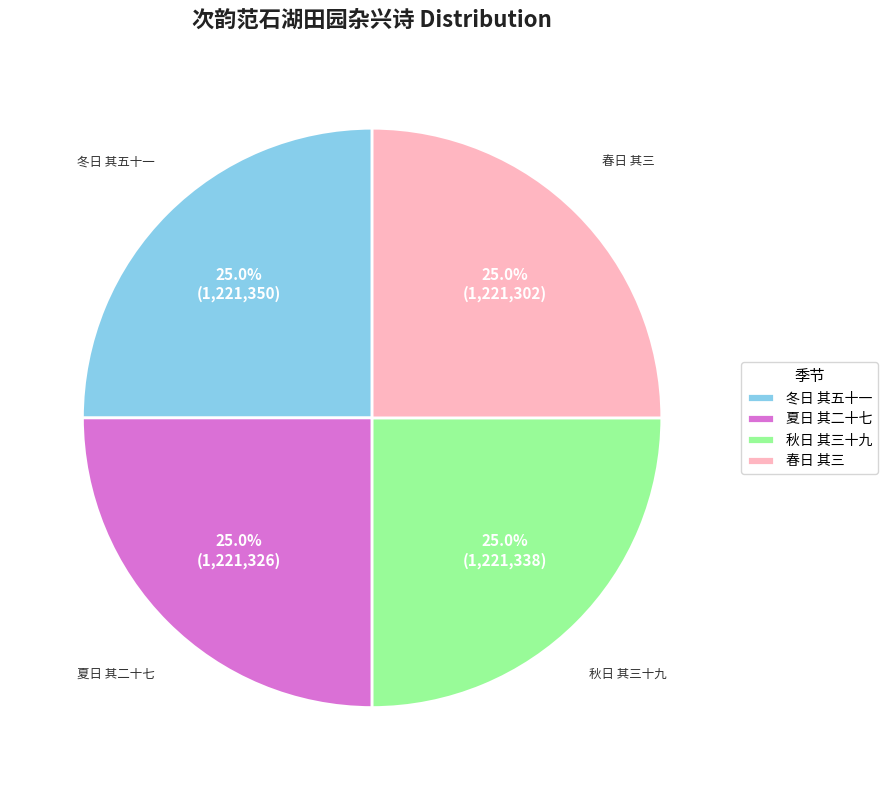

How many slices are in this pie chart?

4